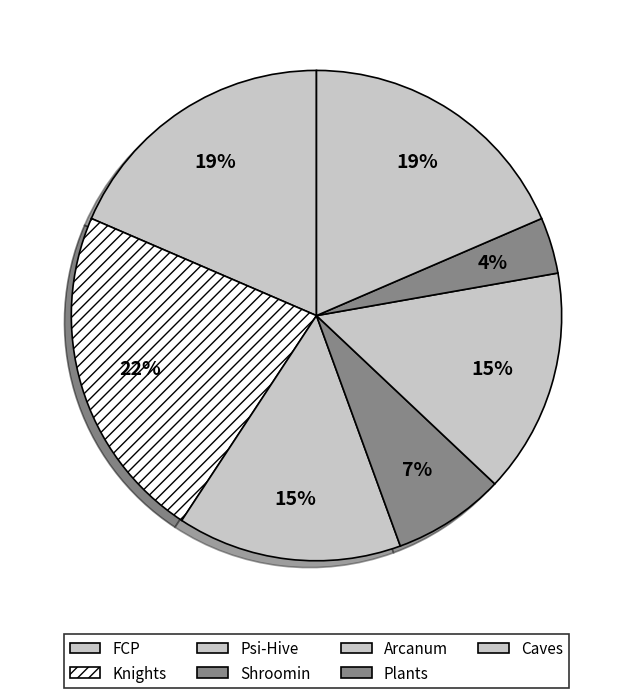

How many segments does this pie chart have?

7